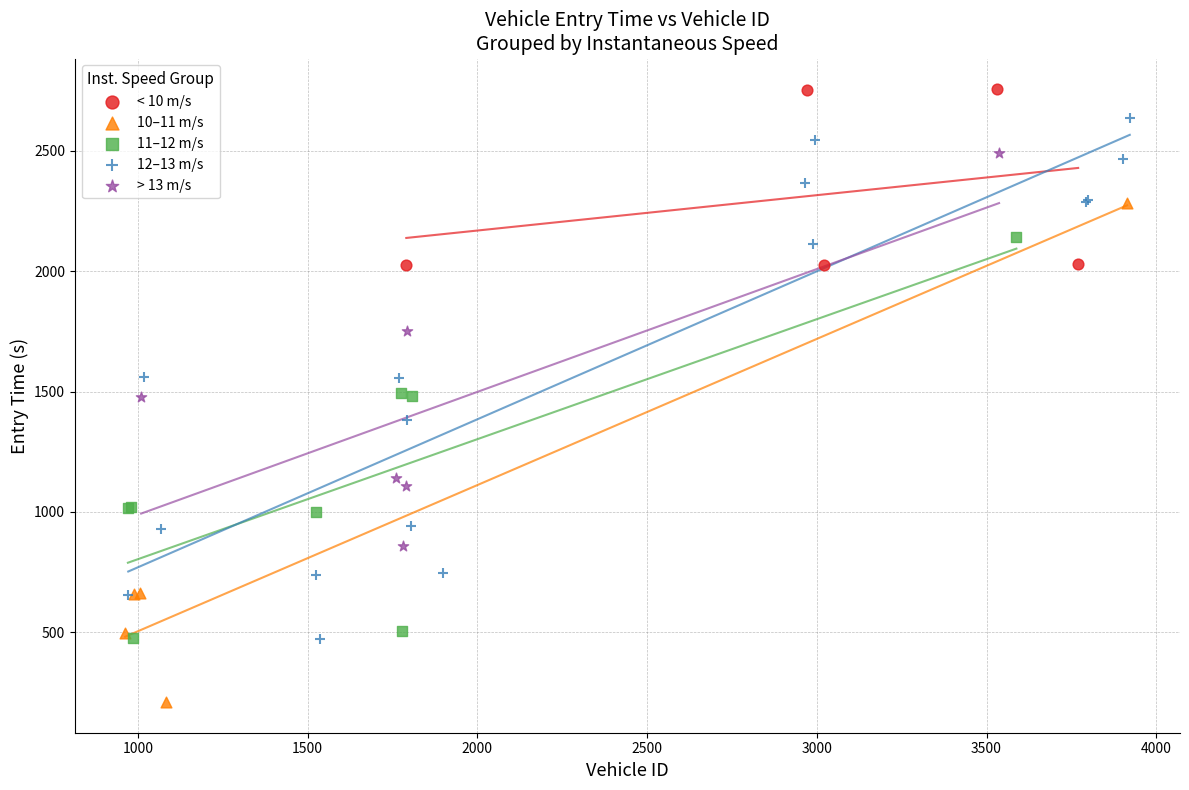

Which series reaches the minimum Y coordinate?

10–11 m/s